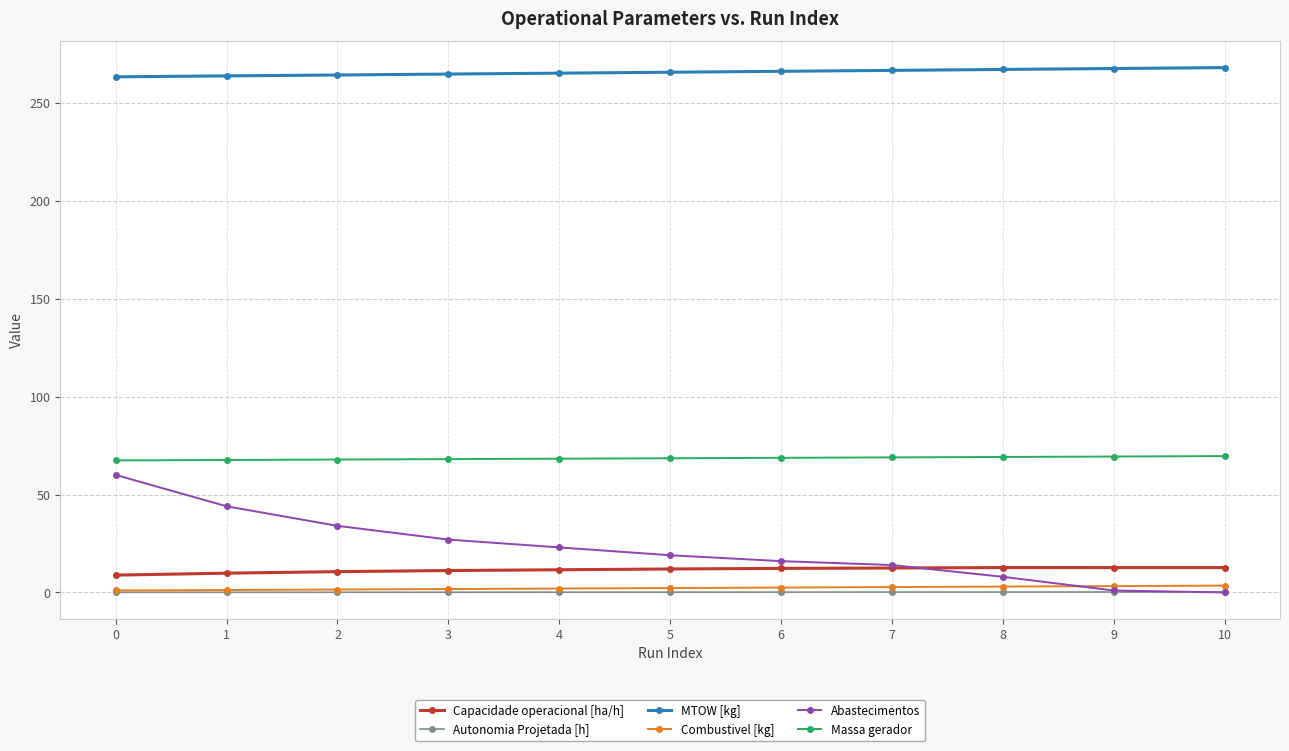

True or false: Abastecimentos has a value of 23.0 at 4.

True